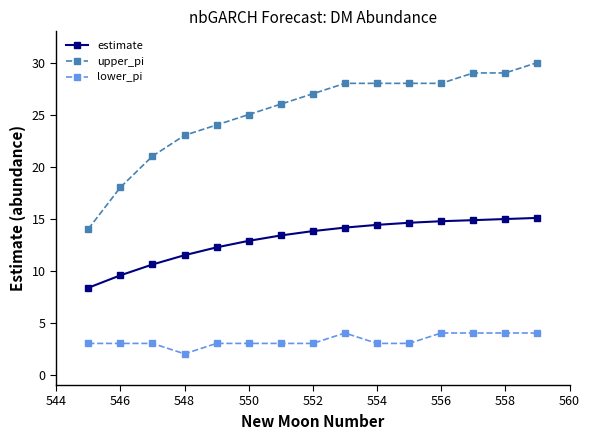

True or false: lower_pi and estimate cross at least once.

False